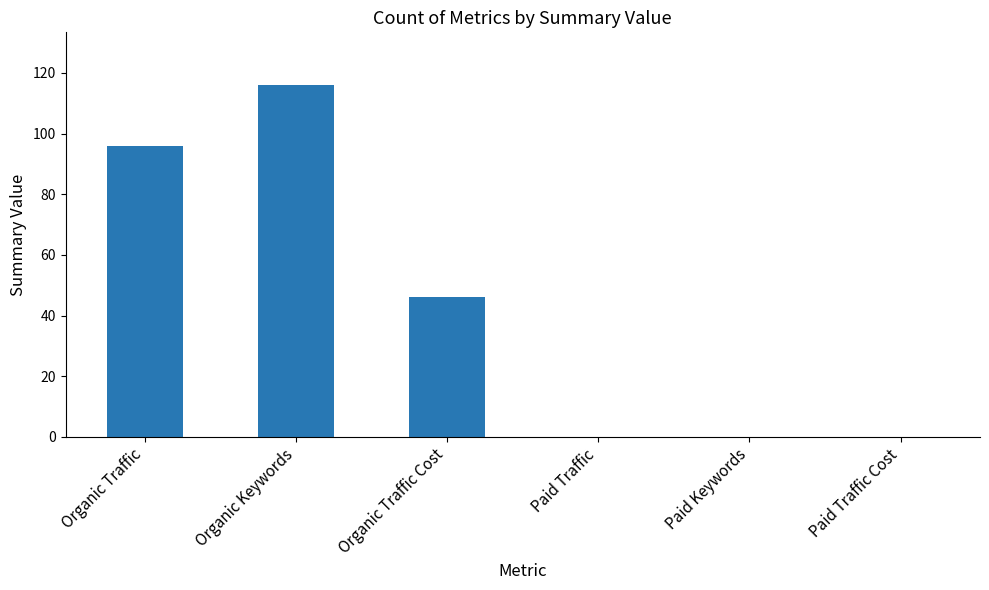

Are the bars horizontal?

No